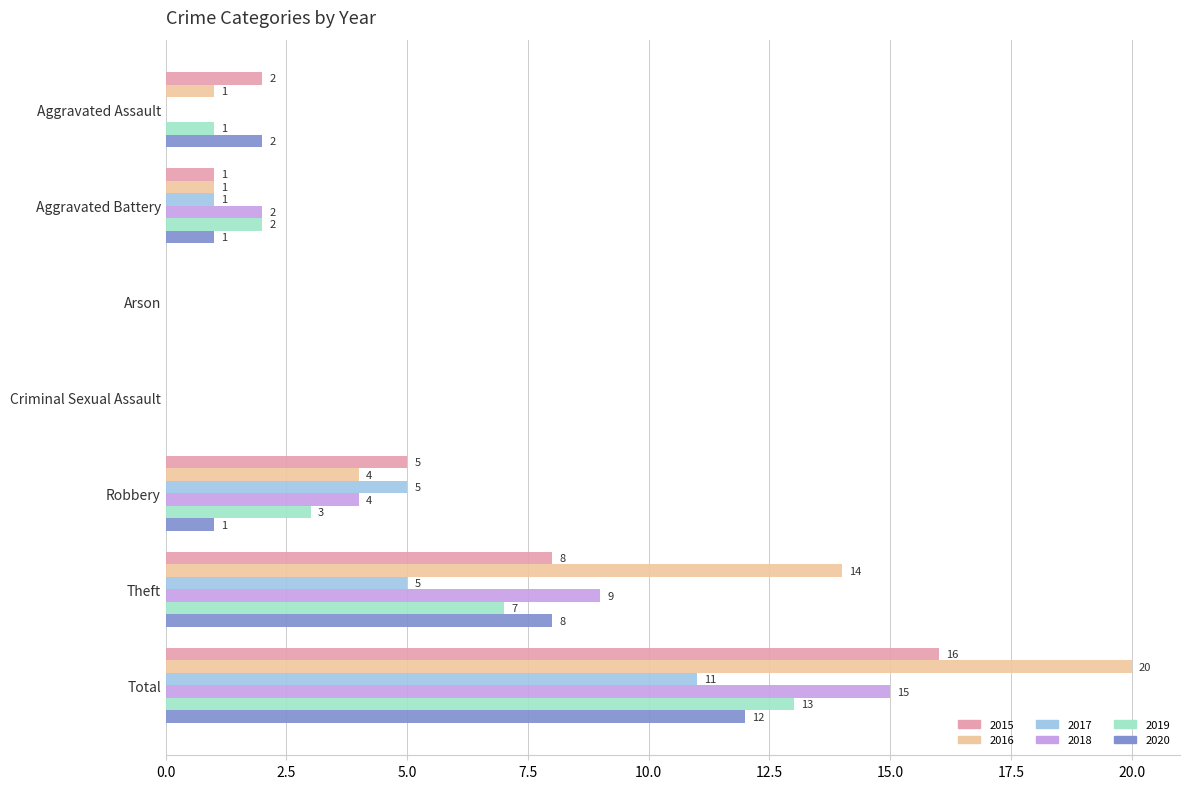

Is the value of 2016 at Aggravated Battery greater than the value of 2015 at Robbery?

No